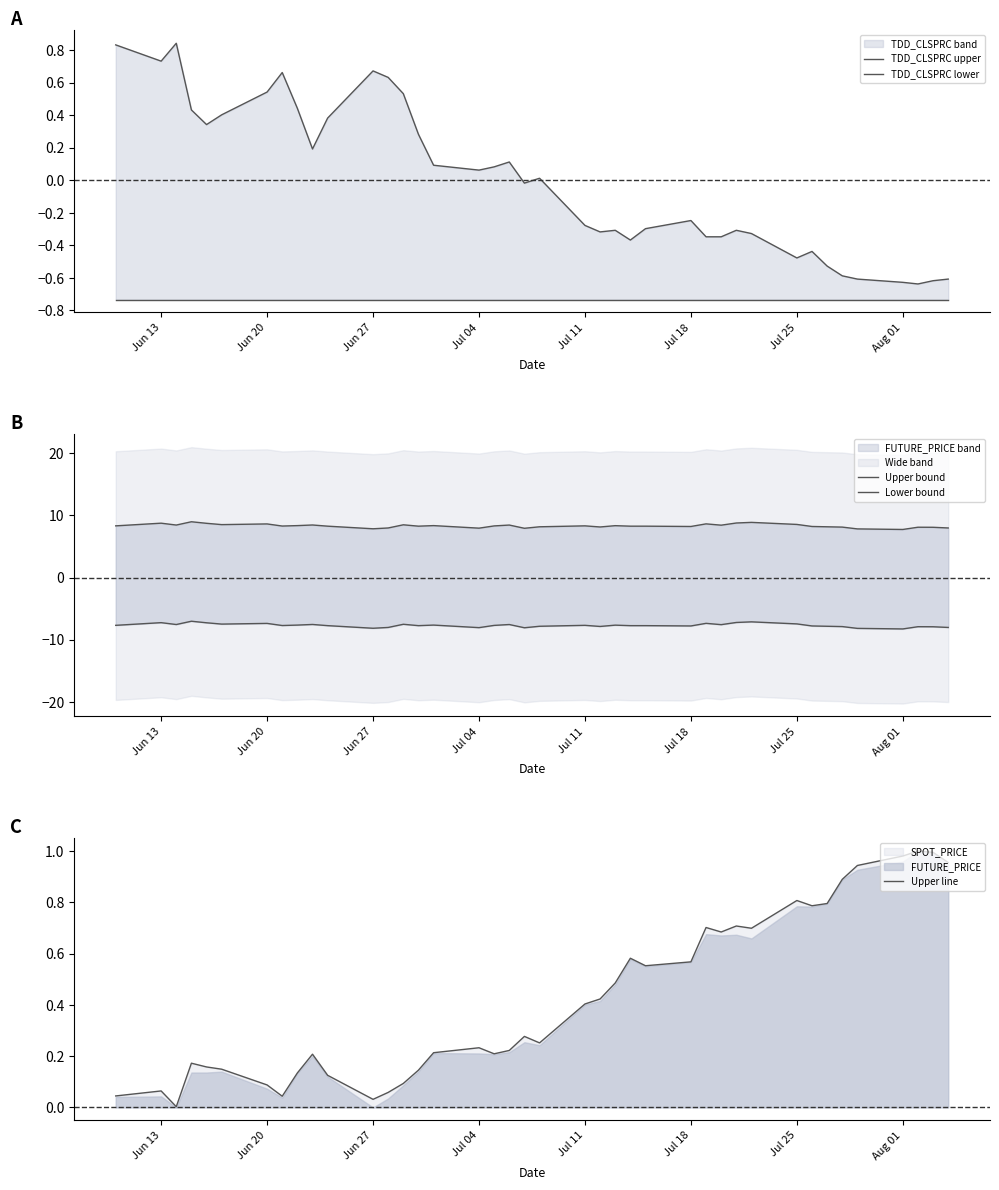

What is the difference between the maximum and minimum values in the Upper bound series?

1.2